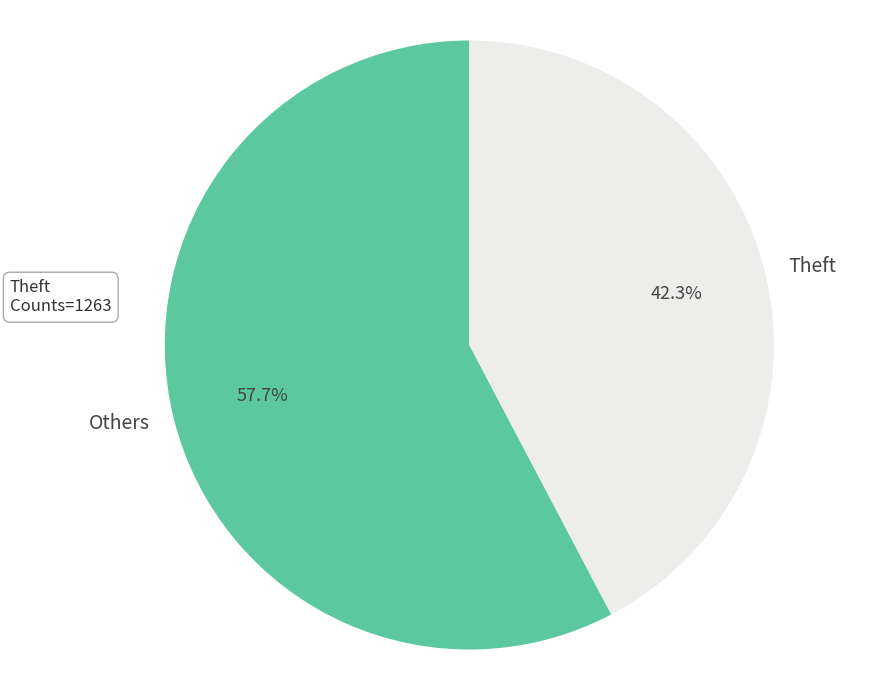

What percentage do Theft and Others together represent?

100.0%